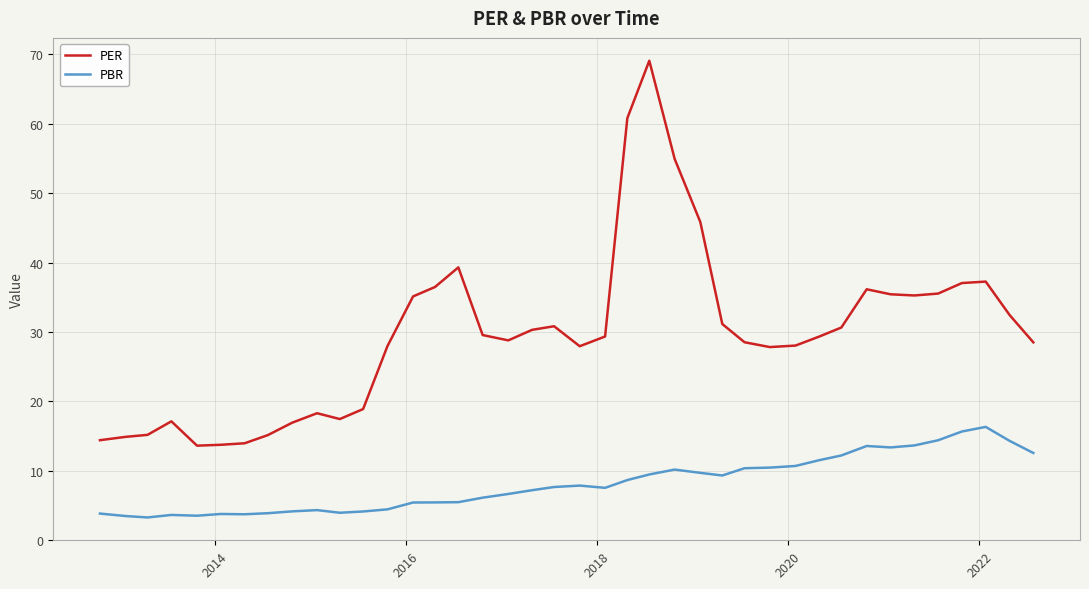

Rank the series by their maximum value, from lowest to highest.

PBR, PER